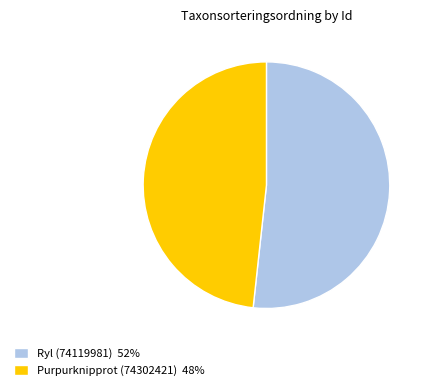

Which category has the biggest portion of the pie?

Ryl (74119981)